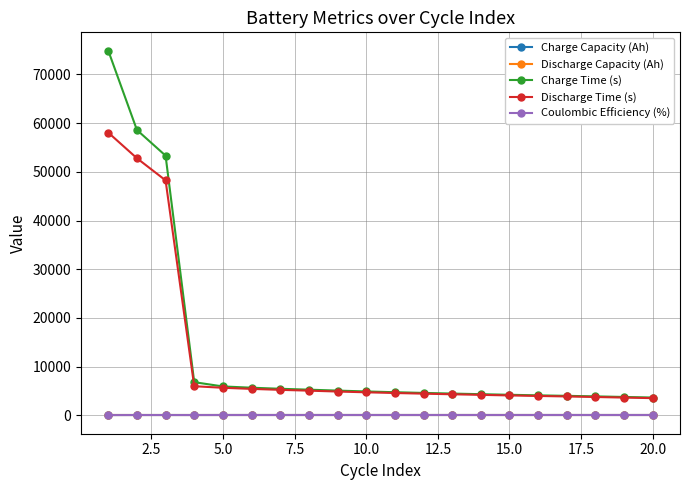

What is the maximum value shown in the chart?

74866.1